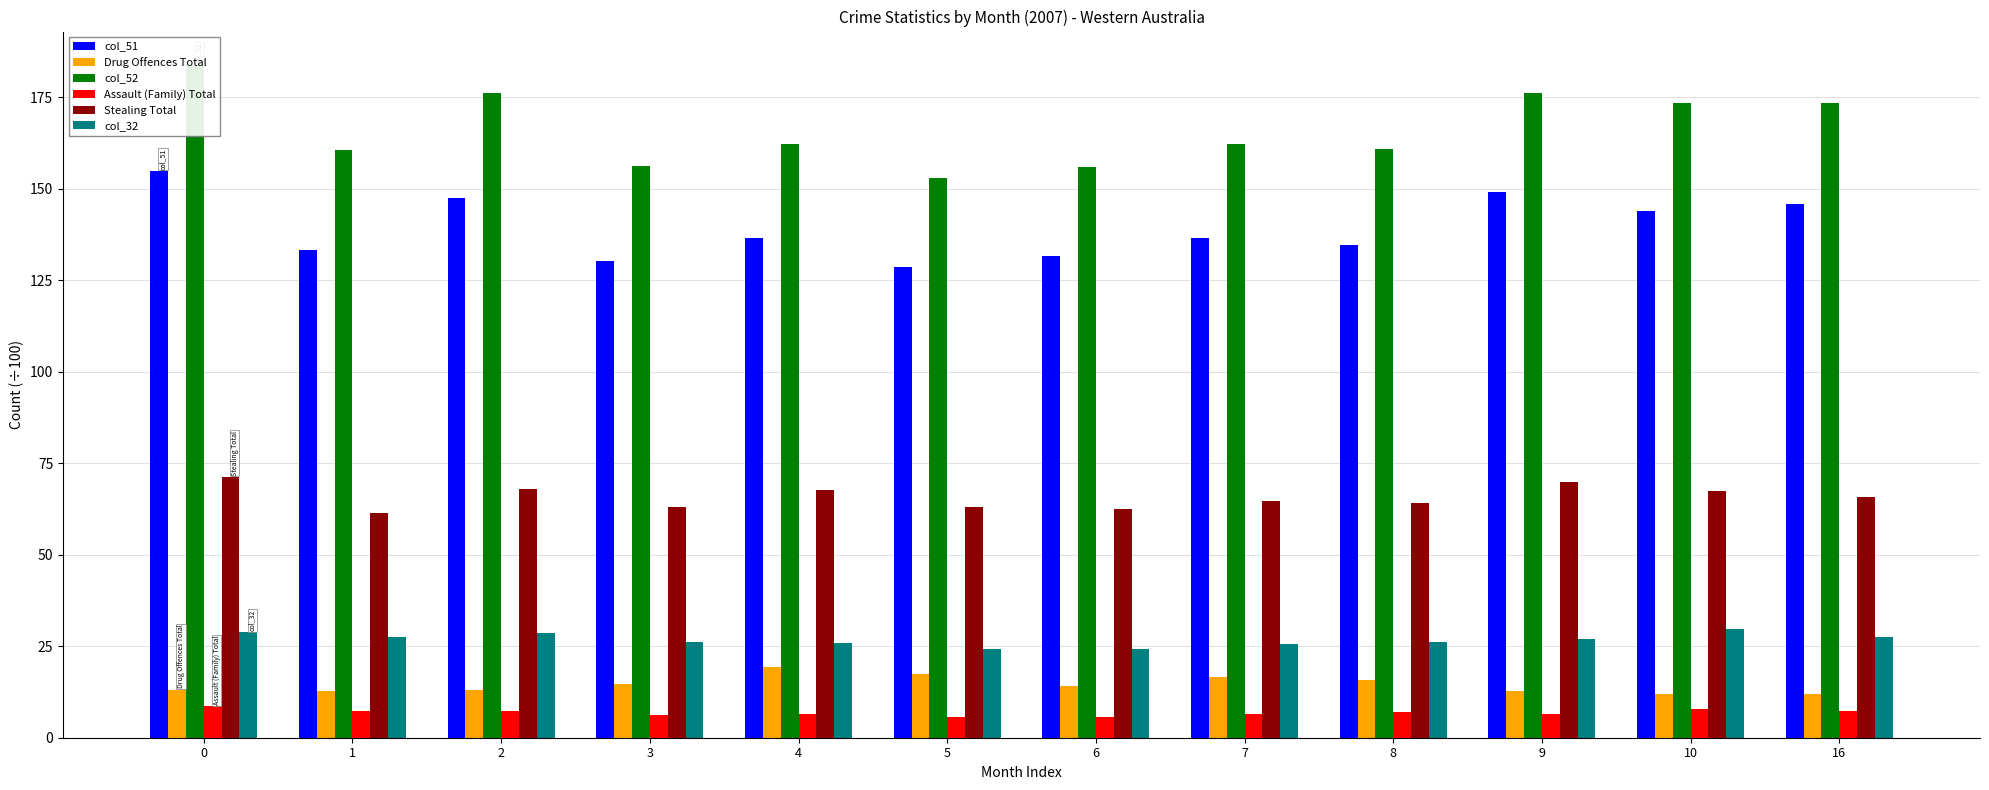

Between 7 and 8, which series saw the biggest shift?

col_51